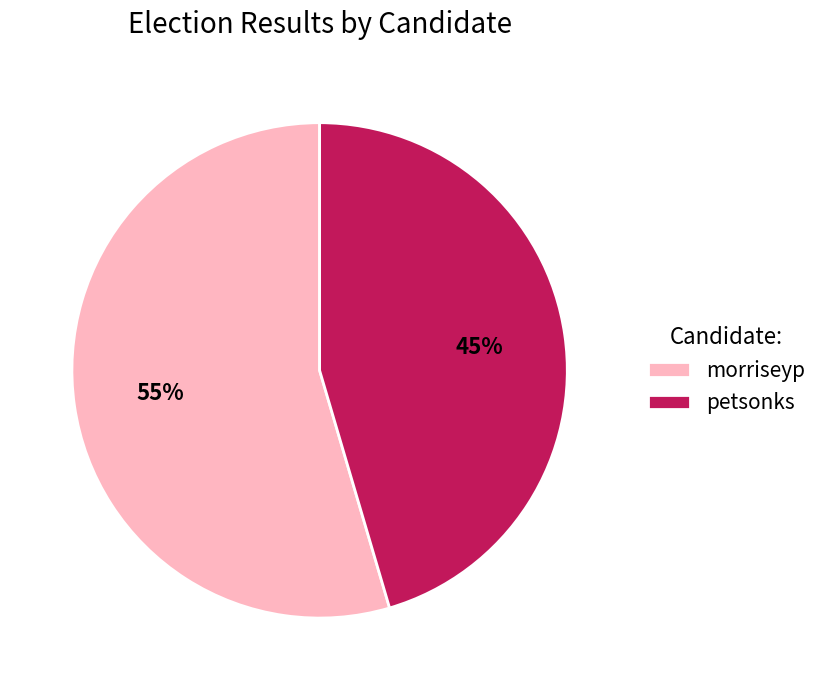

To the nearest percent, what is the combined percentage of petsonks and morriseyp?

100%